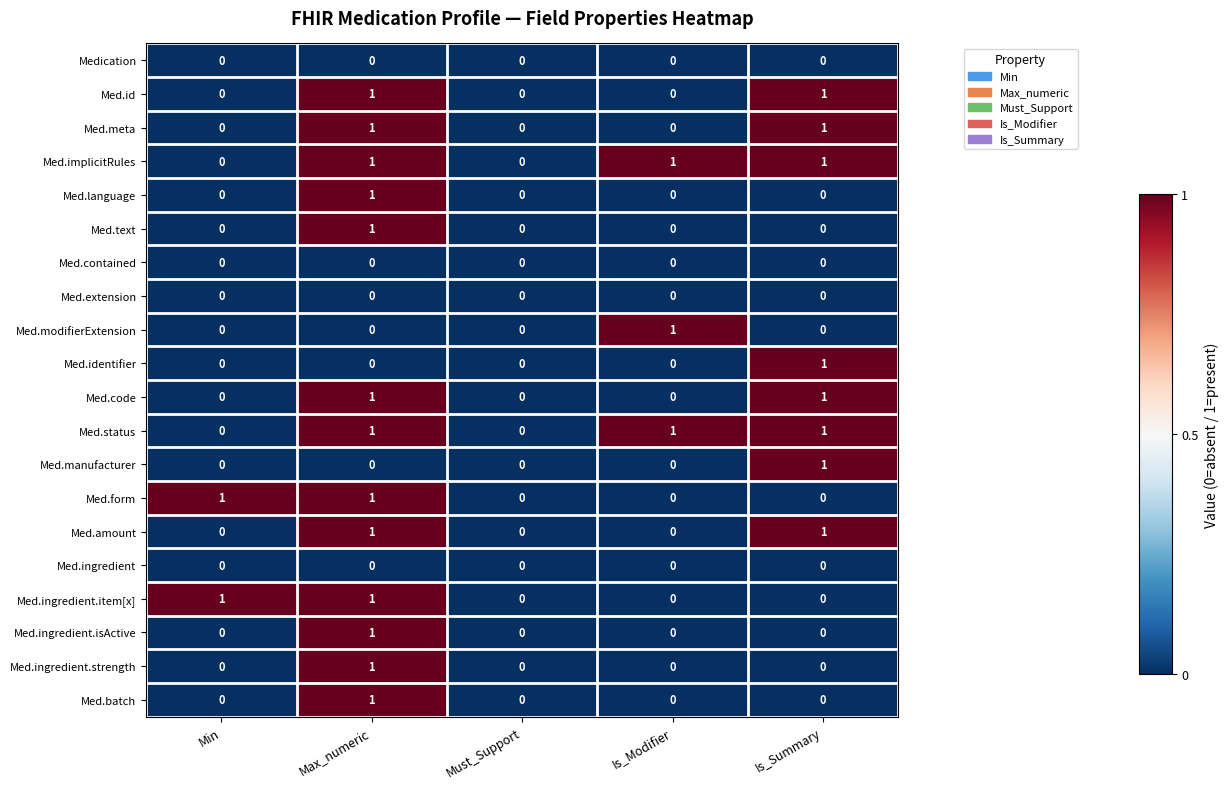

Is the value of Med.code at Is_Modifier greater than the value of Med.implicitRules at Max_numeric?

No